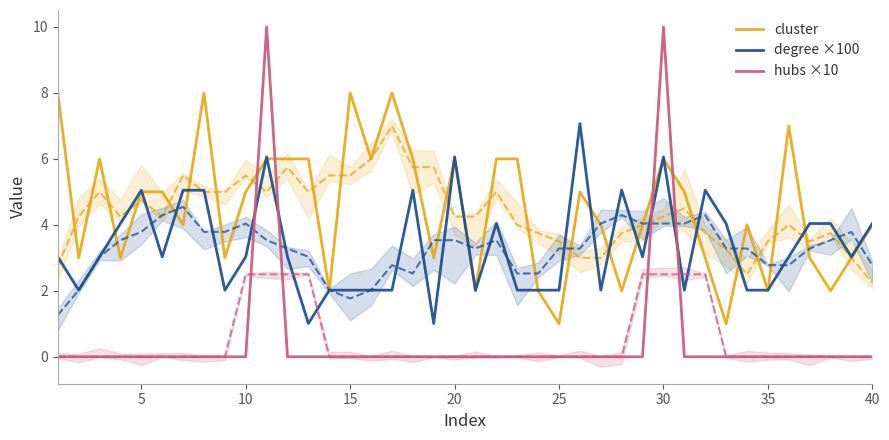

True or false: hubs ×10 and degree ×100 cross at least once.

True